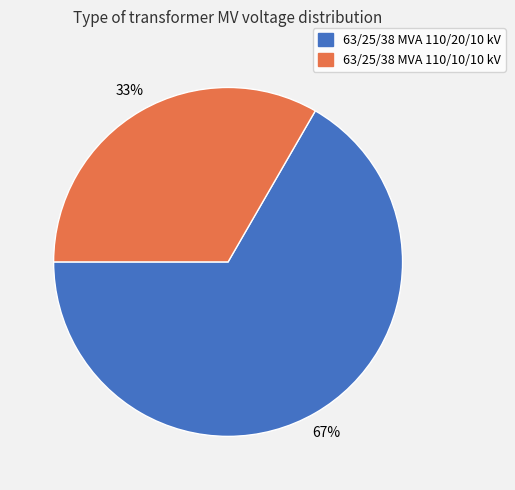

The 63/25/38 MVA 110/20/10 kV slice represents 78% of the pie. True or false?

False